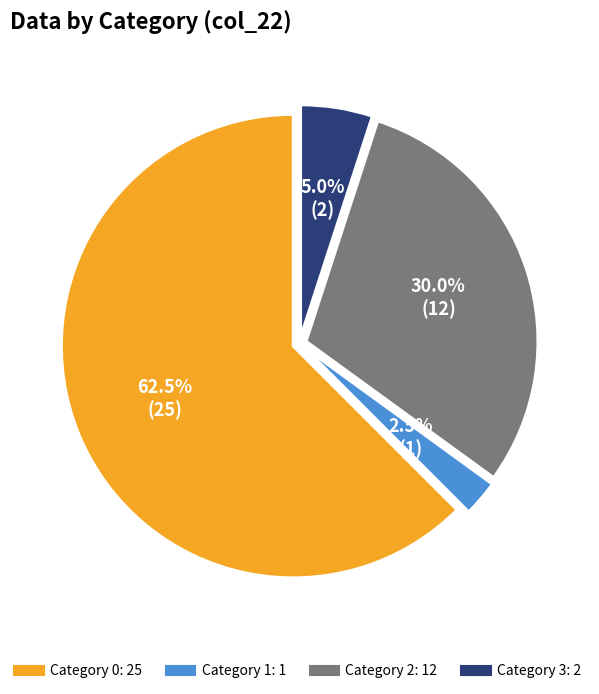

Does any single category account for the majority?

Yes